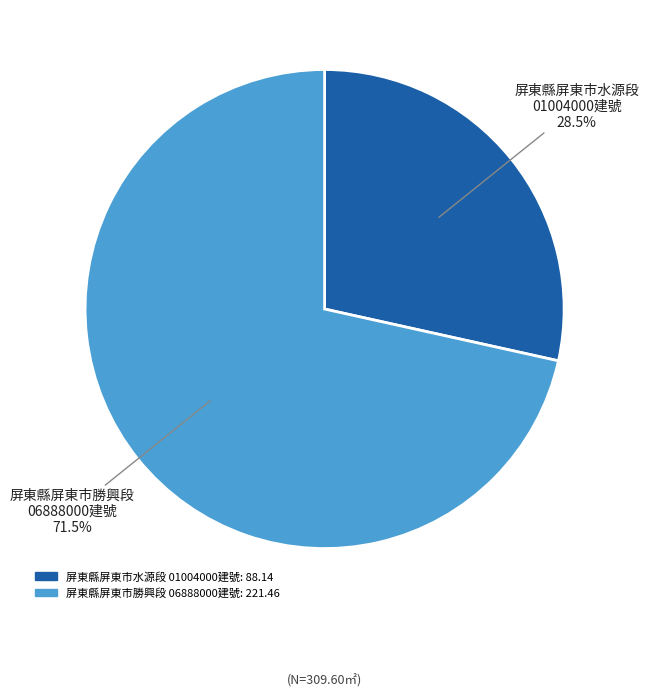

What percentage do 屏東縣屏東市勝興段 06888000建號: 221.46 and 屏東縣屏東市水源段 01004000建號: 88.14 together represent?

100.0%